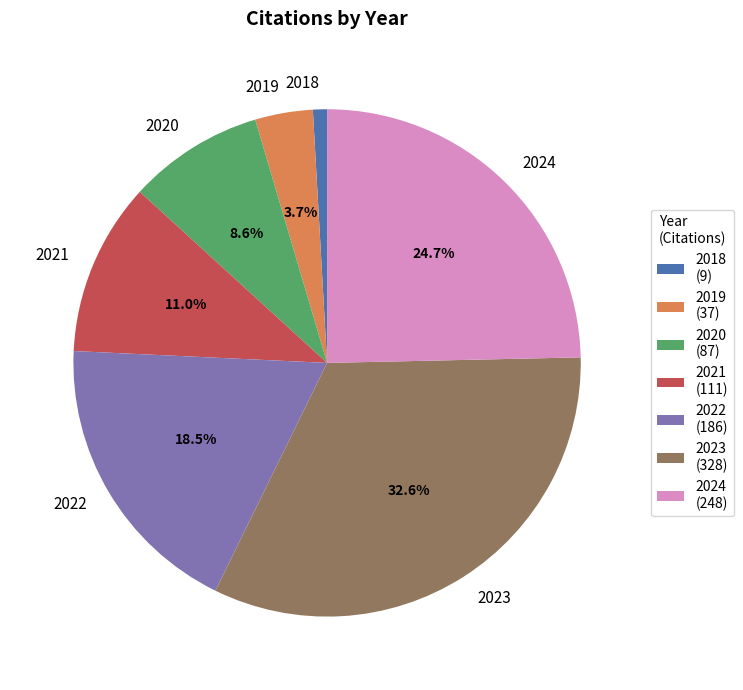

True or false: 2020 accounts for 1% of the total.

False